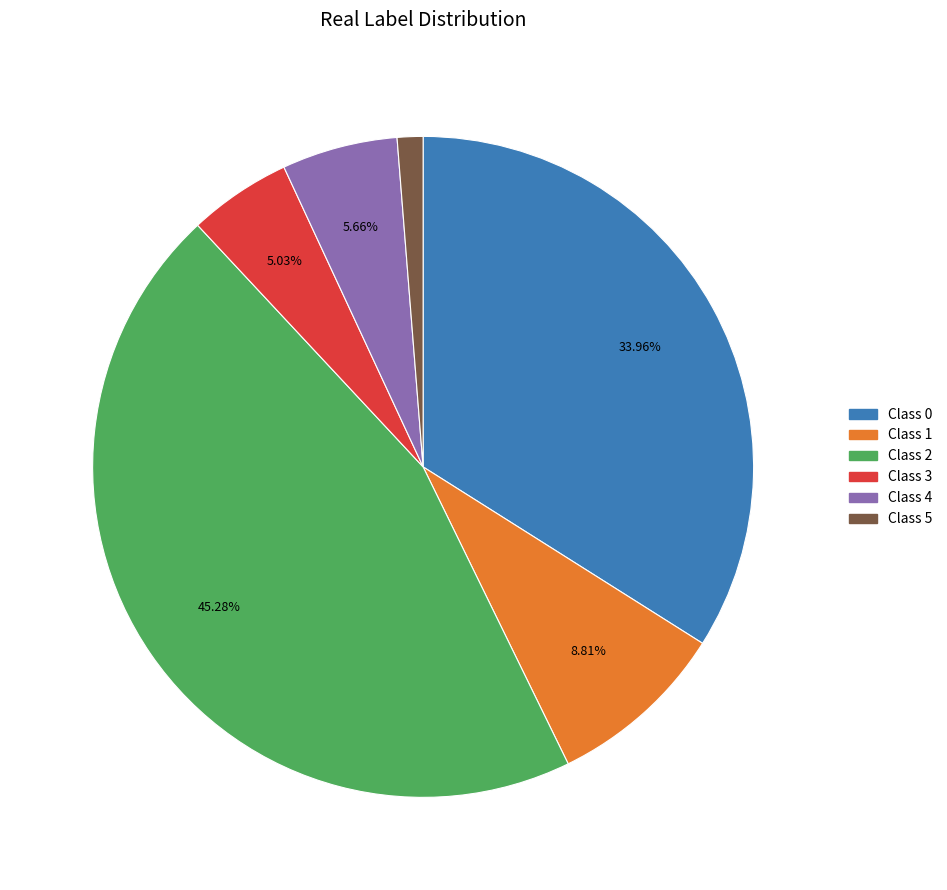

Does any single category account for the majority?

No